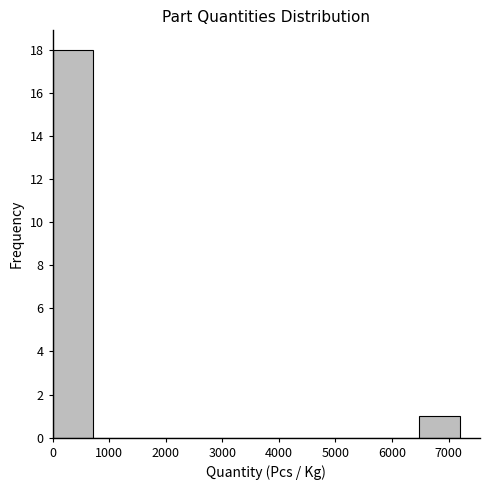

Reading left to right, transcribe this chart: for each bar, give the range it covers on the x-axis and its height. Neither the bar edges nor the heights are printed on the chart, so give them approximately, as read against the axes.

0 to 700: 18
700 to 1400: 0
1400 to 2200: 0
2200 to 2900: 0
2900 to 3600: 0
3600 to 4300: 0
4300 to 5000: 0
5000 to 5800: 0
5800 to 6500: 0
6500 to 7200: 1